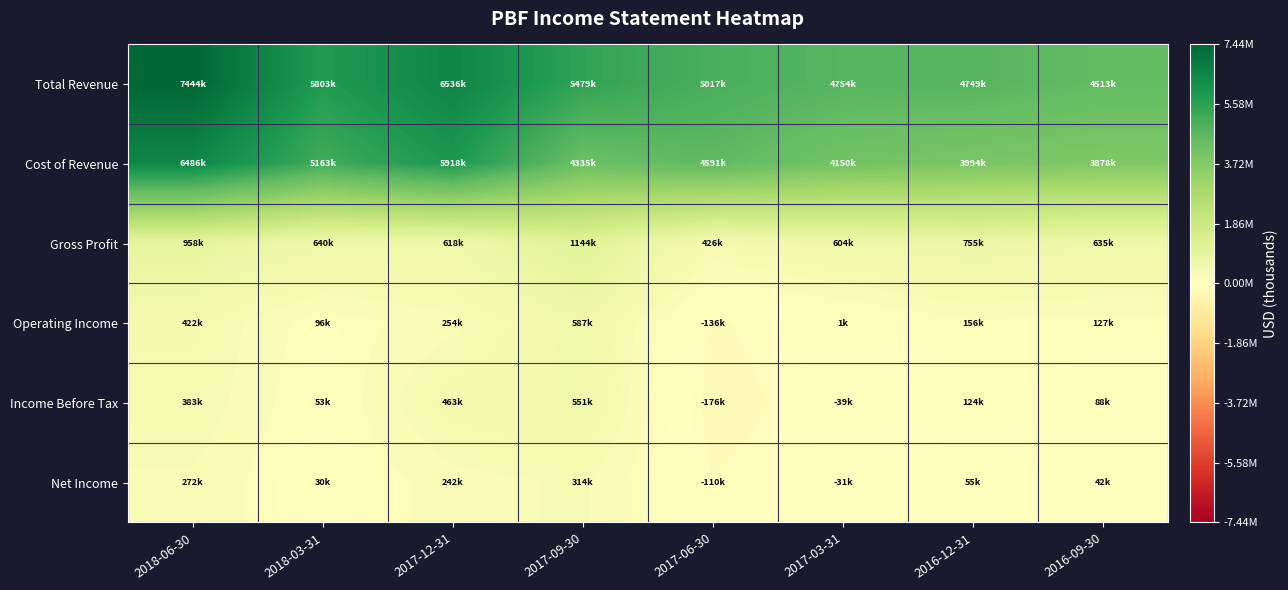

What is the maximum value shown in the chart?

7444100